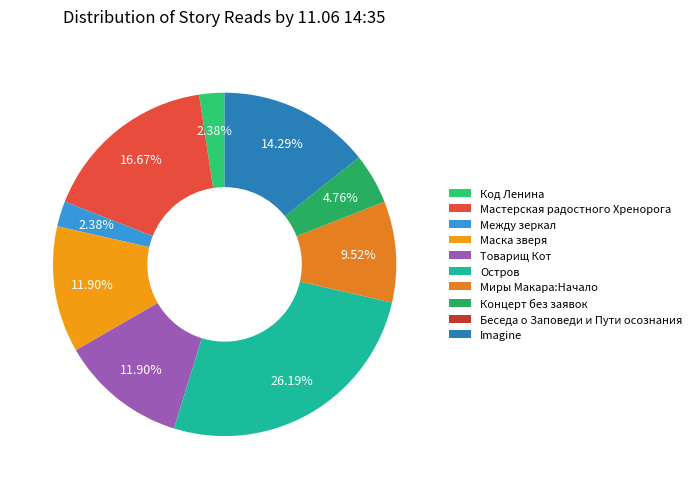

Is Остров the majority of the pie?

No